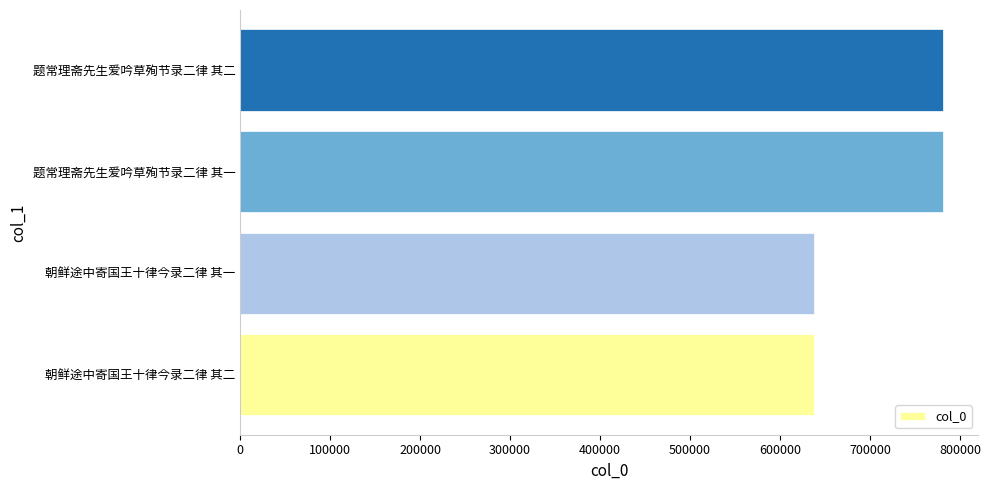

Which has a higher value, 题常理斋先生爱吟草殉节录二律 其一 or 朝鲜途中寄国王十律今录二律 其一?

题常理斋先生爱吟草殉节录二律 其一